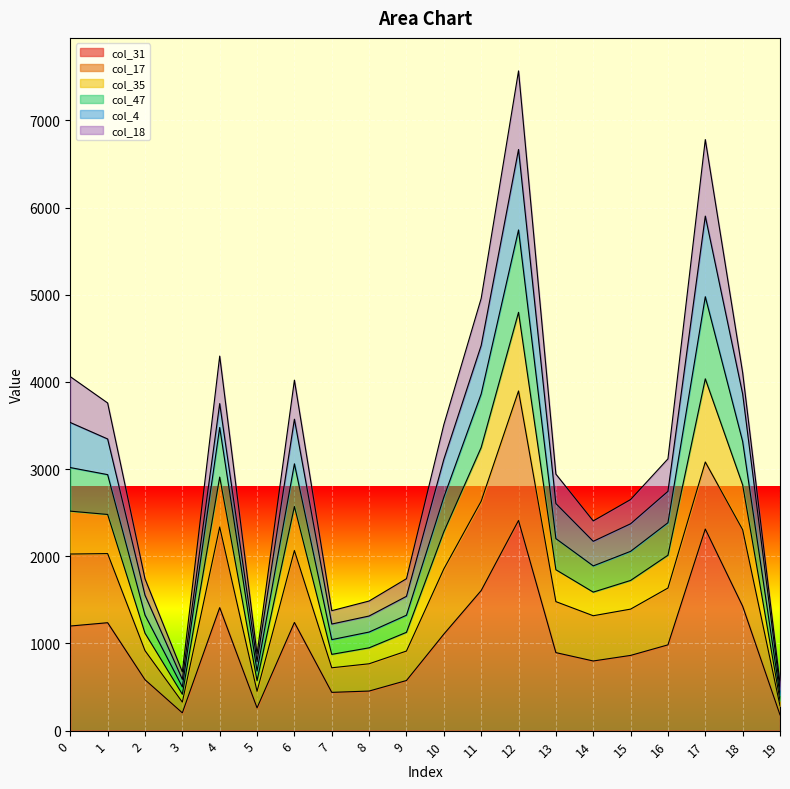

At how many categories does at least one series exceed 5607?

2